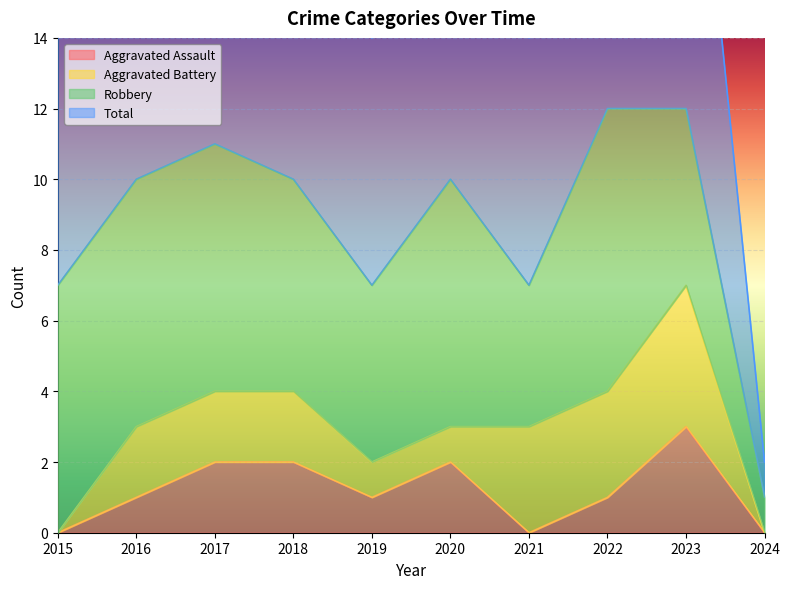

At which label does Aggravated Assault reach its peak?

2023